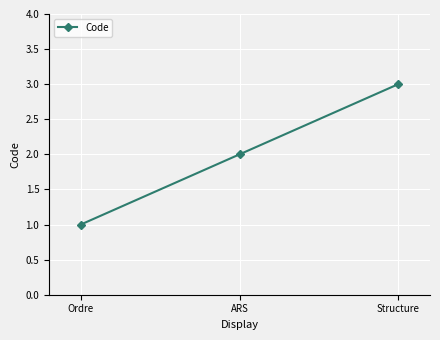

Is this an area chart (filled region under the line)?

No